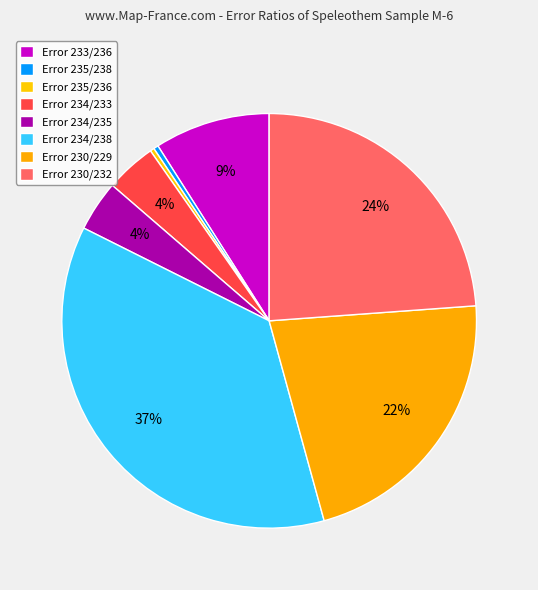

Count the number of slices in the pie.

8